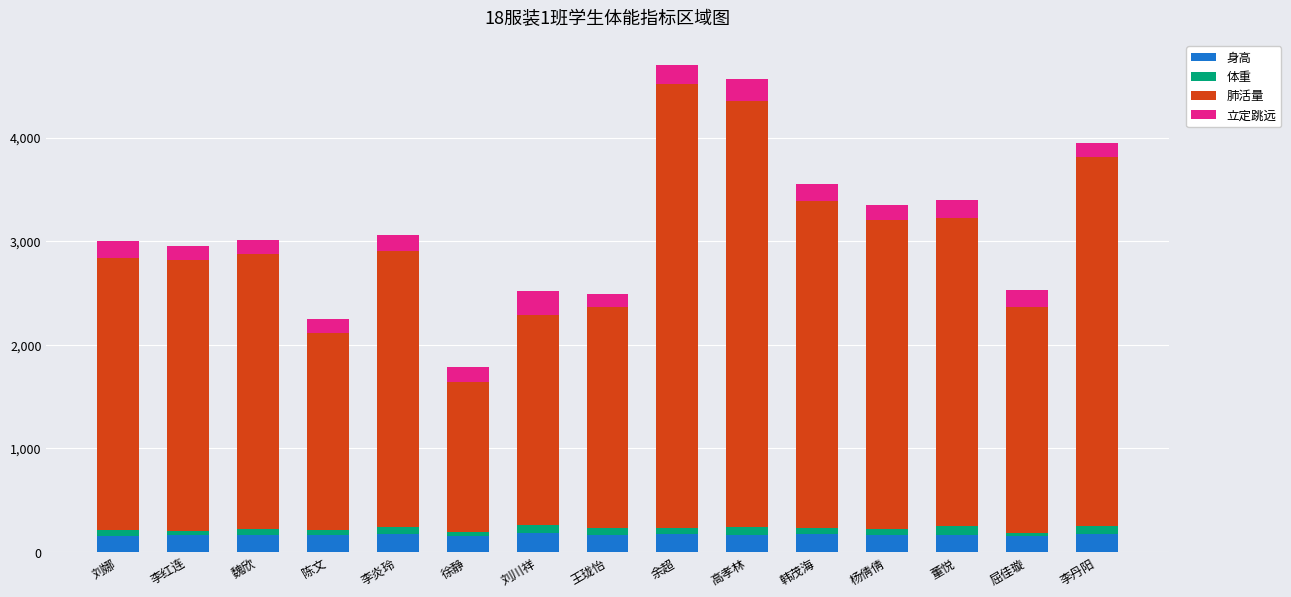

What is the maximum value for 身高?

182.2